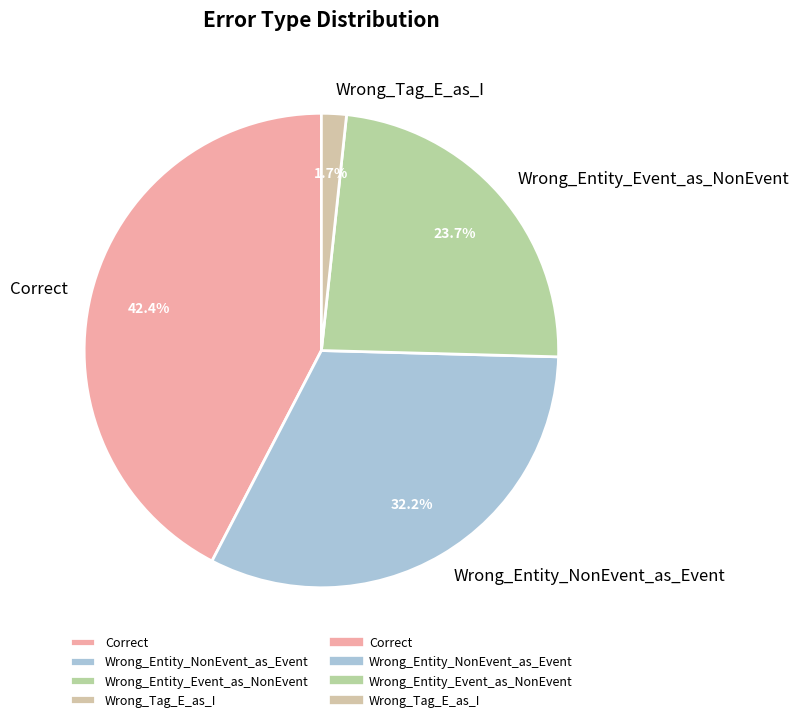

What is the smallest slice in the pie chart?

Wrong_Tag_E_as_I